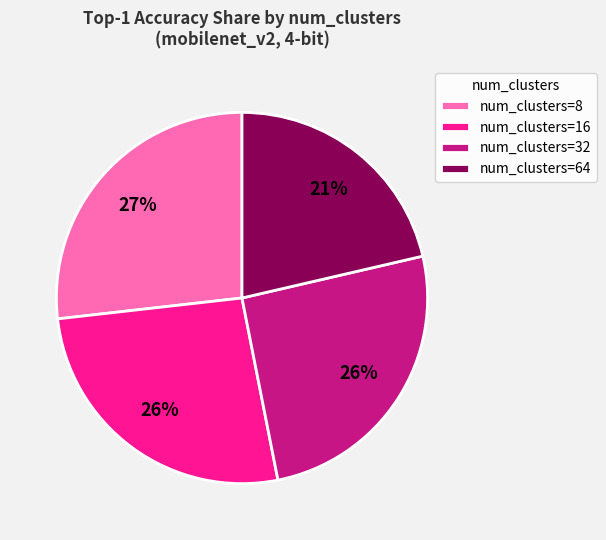

To the nearest percent, what portion does num_clusters=32 represent?

26%